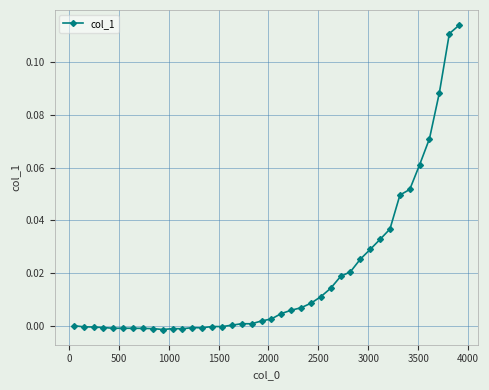

What is the sum of all values?

0.8